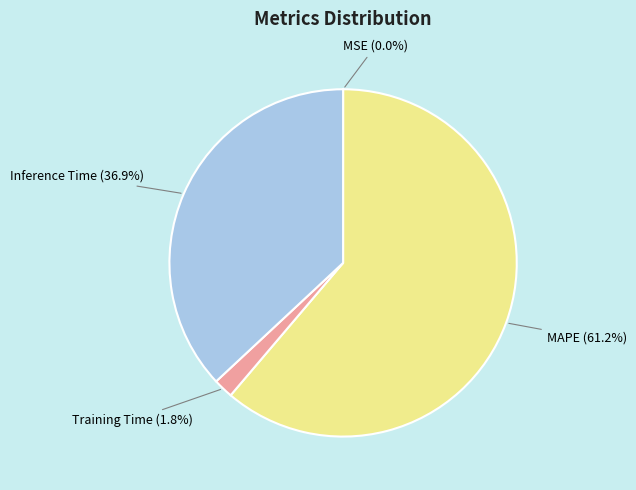

Is the sum of Training Time (1.8%) and Inference Time (36.9%) greater than half?

No